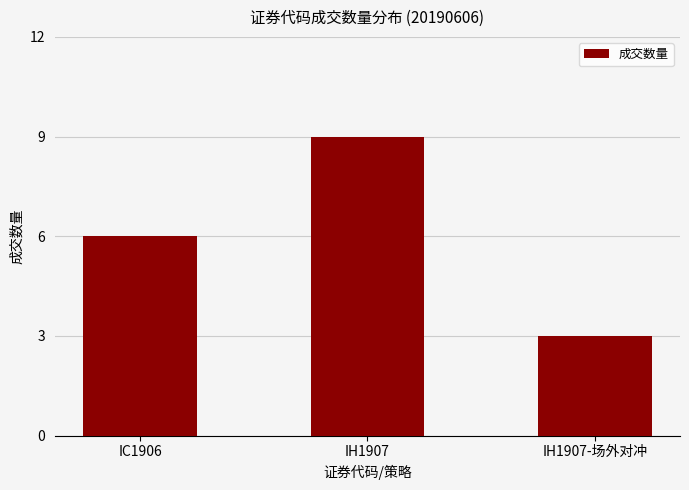

What is the difference between the maximum and minimum values?

6